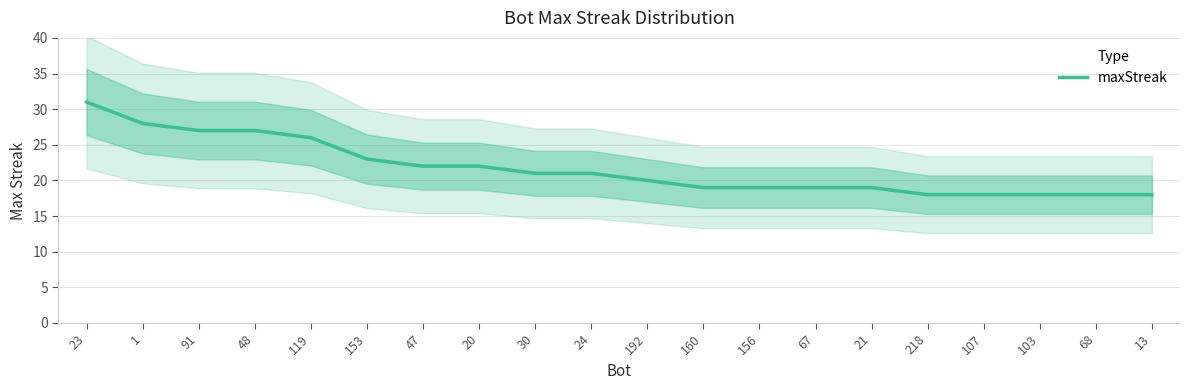

What is the smallest value displayed?

18